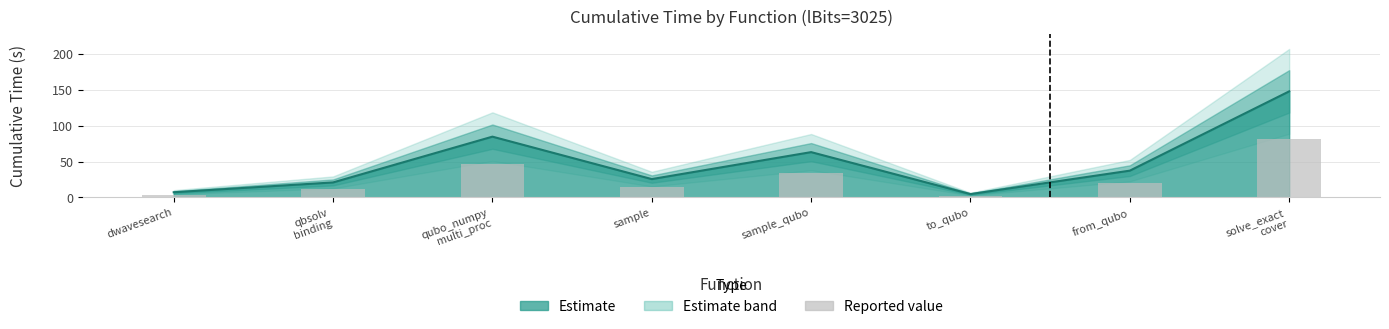

Is it true that the value at qubo_numpy
multi_proc is 61.5?

False